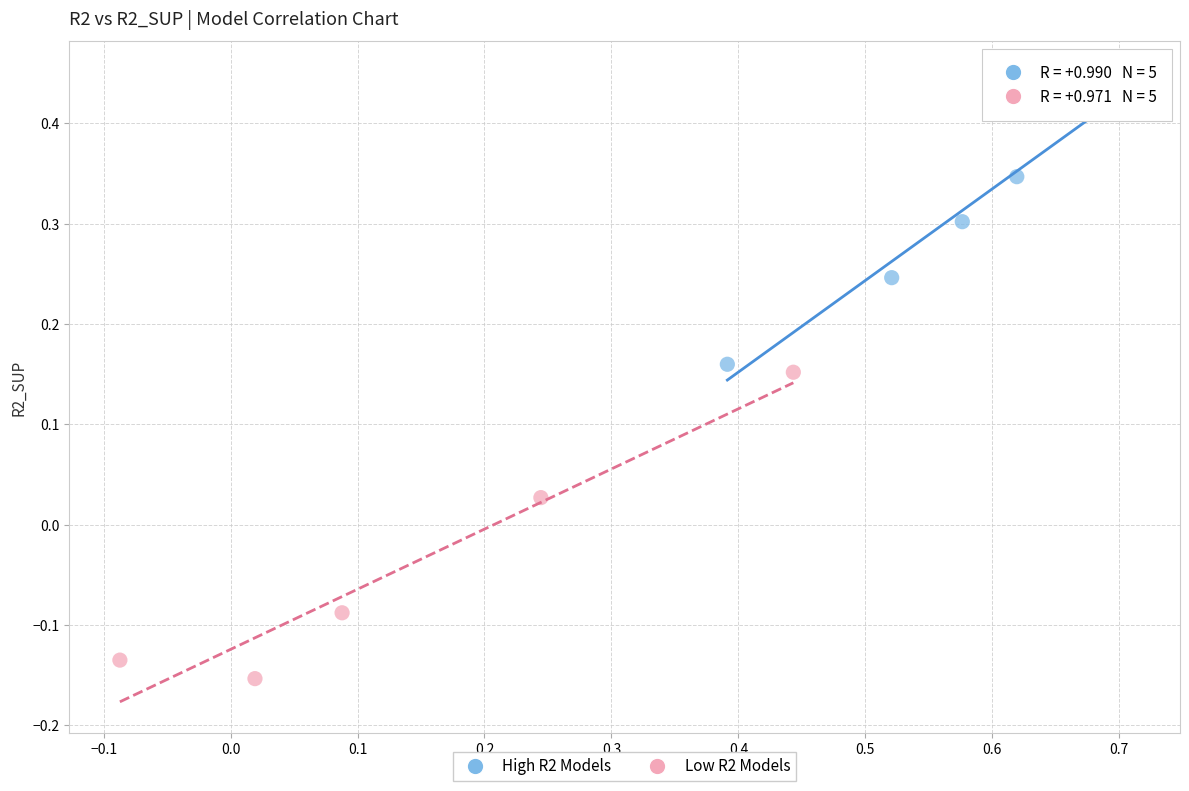

Which series contains the highest Y value?

High R2 Models